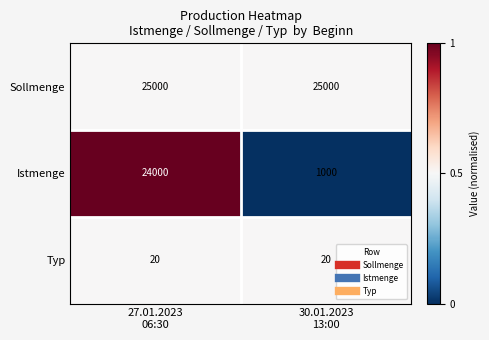

What is the maximum value for Istmenge?

24000